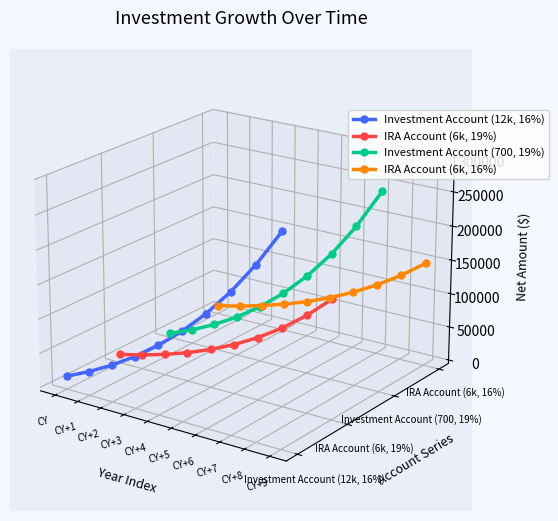

Which category has the highest value across all series?

CY+9